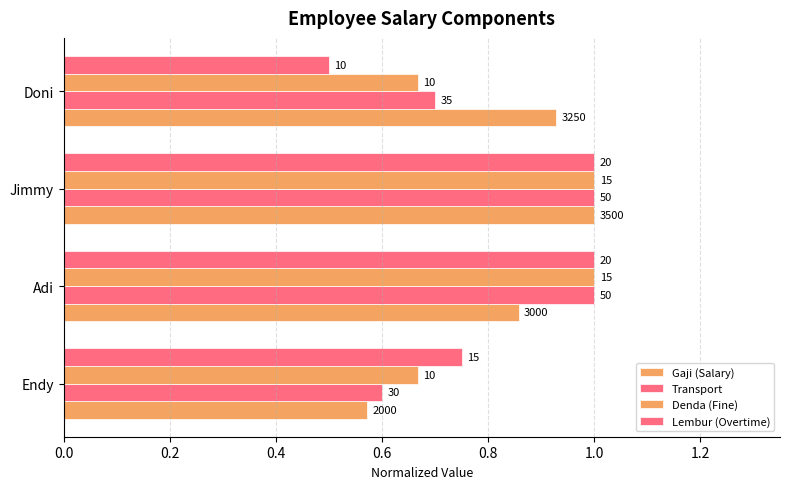

Rank the series by their average value, from lowest to highest.

Lembur (Overtime), Transport, Denda (Fine), Gaji (Salary)